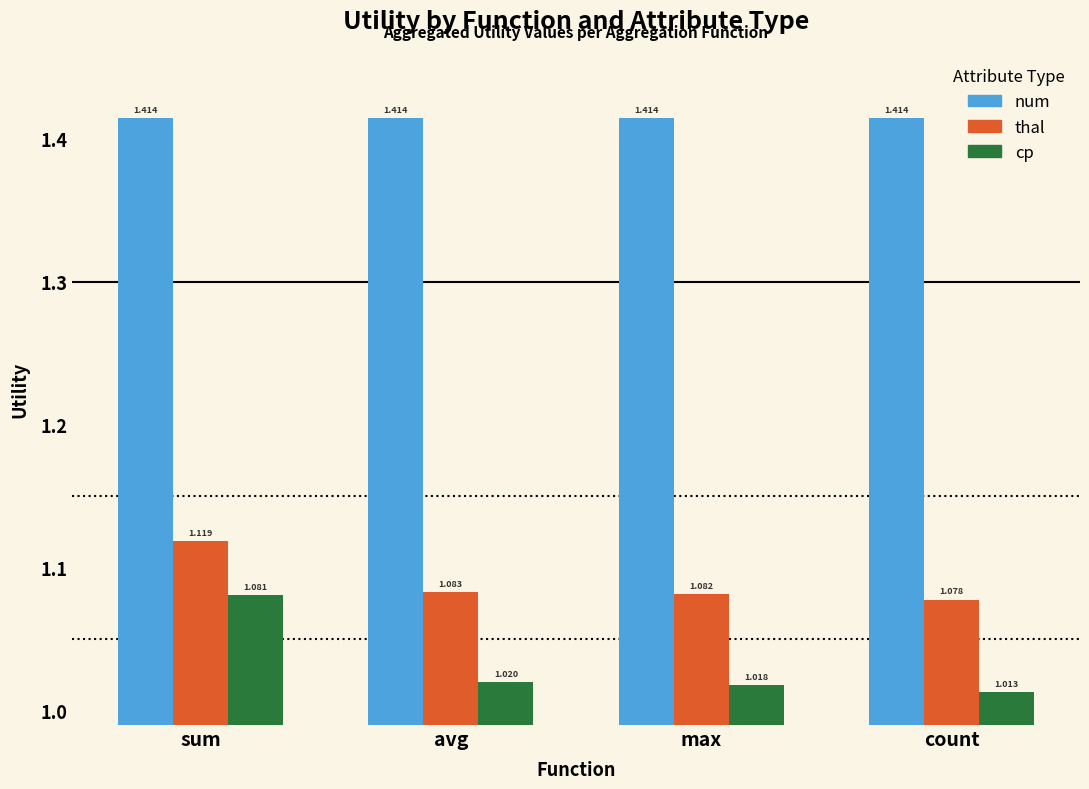

List the series in order of their overall mean, lowest first.

cp, thal, num